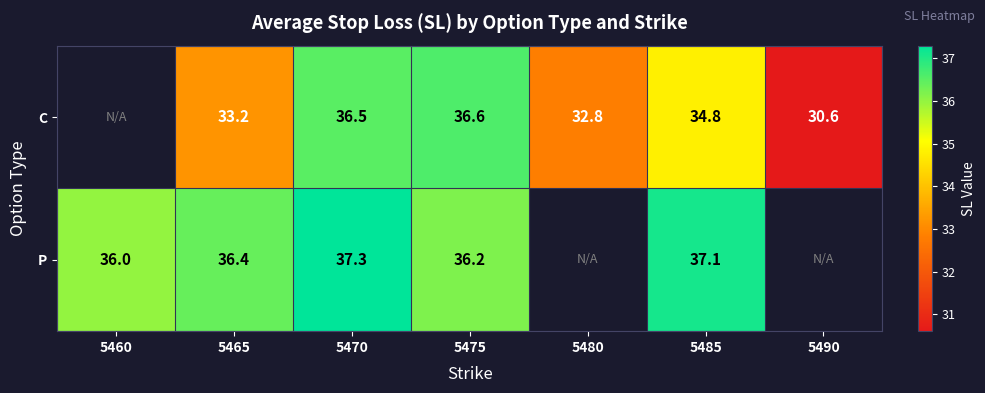

What is the difference between the highest and lowest values at 5475?

0.4